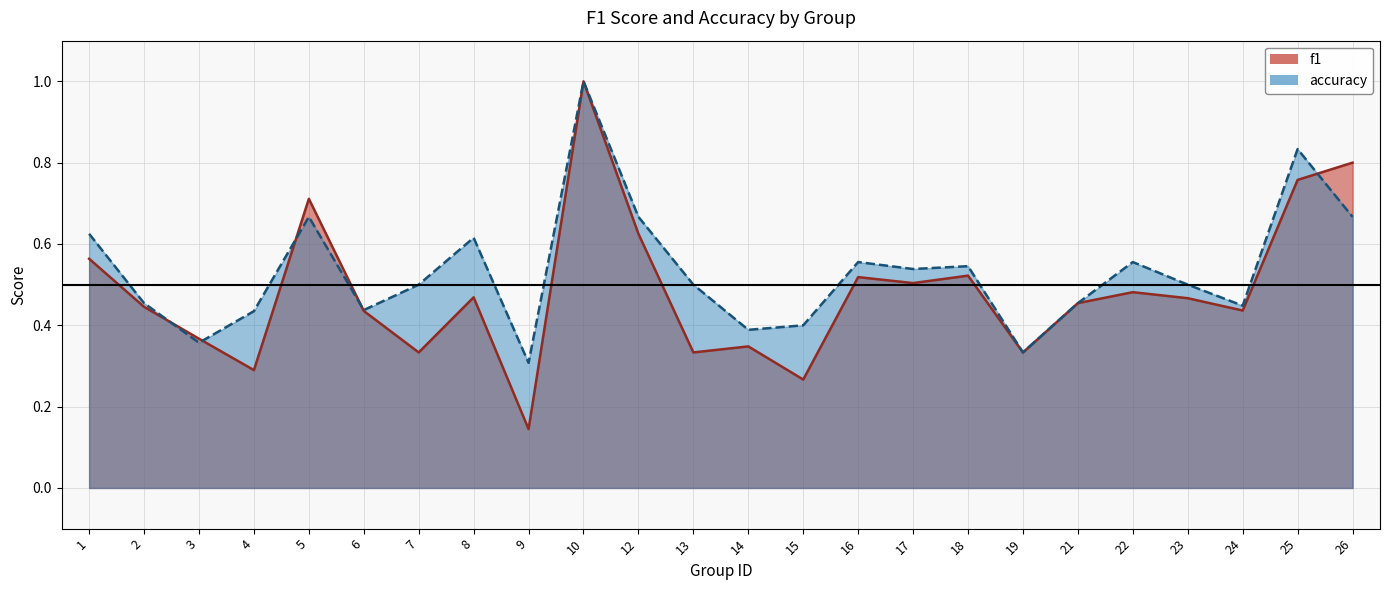

Rank the series at 23 from highest to lowest value.

accuracy, f1